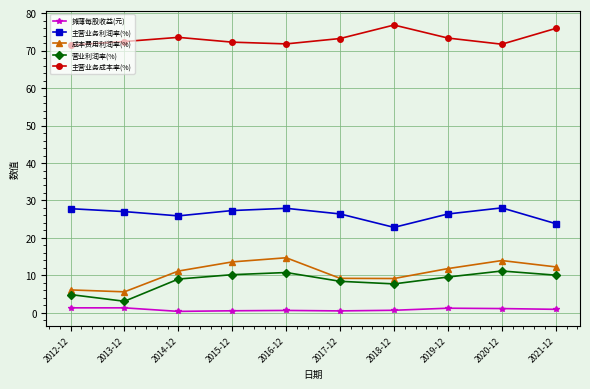

What is the lowest value of the 成本费用利润率(%) series?

5.6